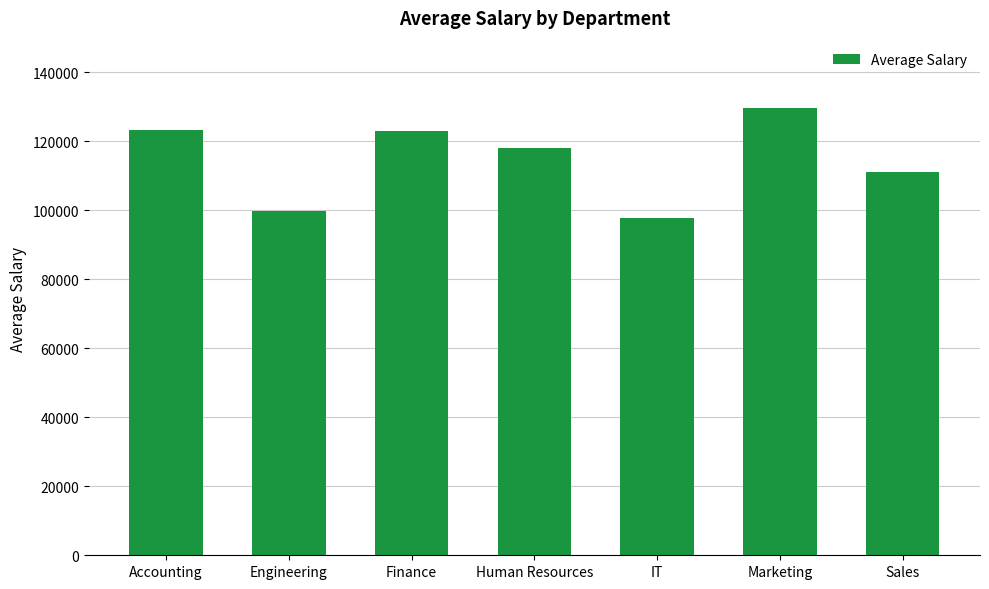

How many series are shown in this chart?

1